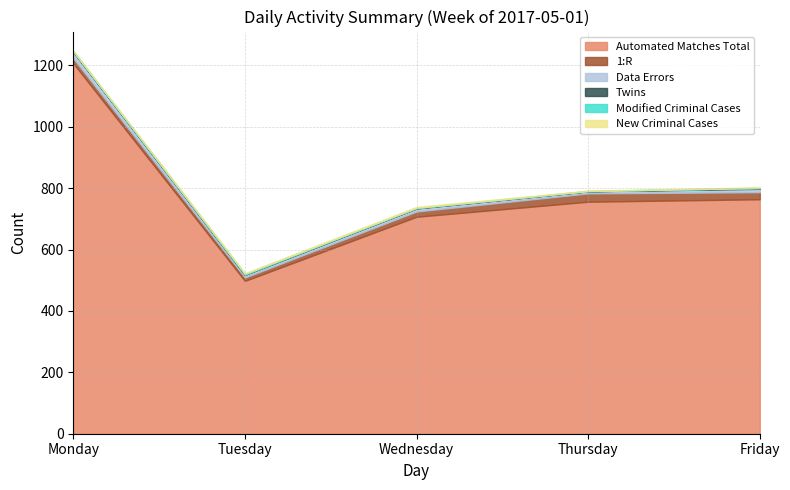

Reading left to right, list all the values displayed in this chart.

Automated Matches Total: Monday=1207	Tuesday=498	Wednesday=707	Thursday=756	Friday=764
1:R: Monday=16	Tuesday=11	Wednesday=17	Thursday=27	Friday=23
Data Errors: Monday=21	Tuesday=9	Wednesday=10	Thursday=7	Friday=11
Twins: Monday=1	Tuesday=0	Wednesday=1	Thursday=0	Friday=2
Modified Criminal Cases: Monday=2	Tuesday=3	Wednesday=1	Thursday=1	Friday=1
New Criminal Cases: Monday=1	Tuesday=2	Wednesday=3	Thursday=1	Friday=2